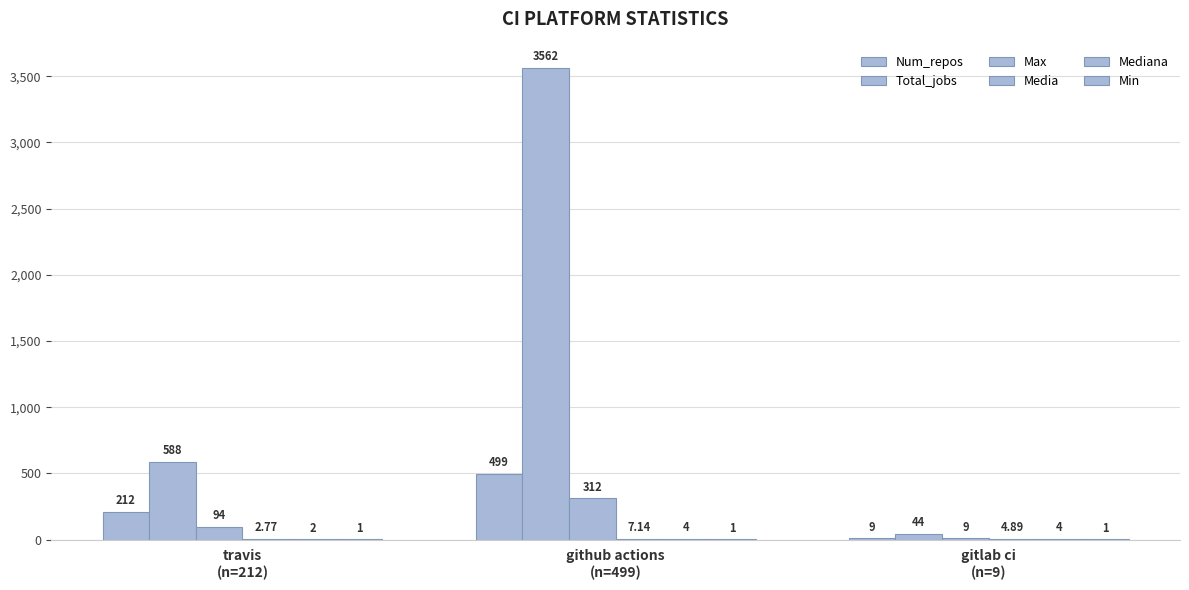

What is the lowest value of the Total_jobs series?

44.0